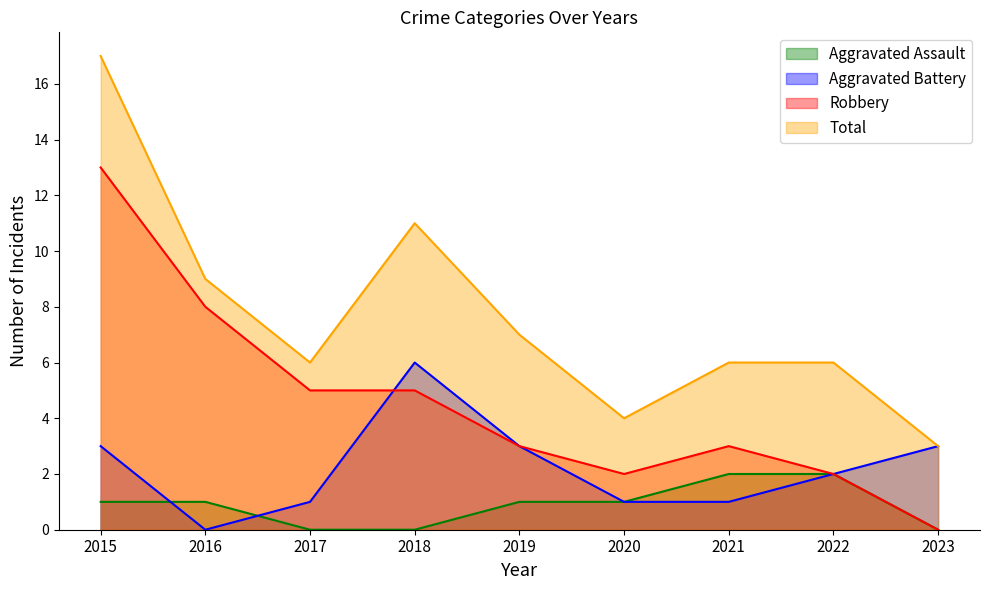

What is the maximum value for Total?

17